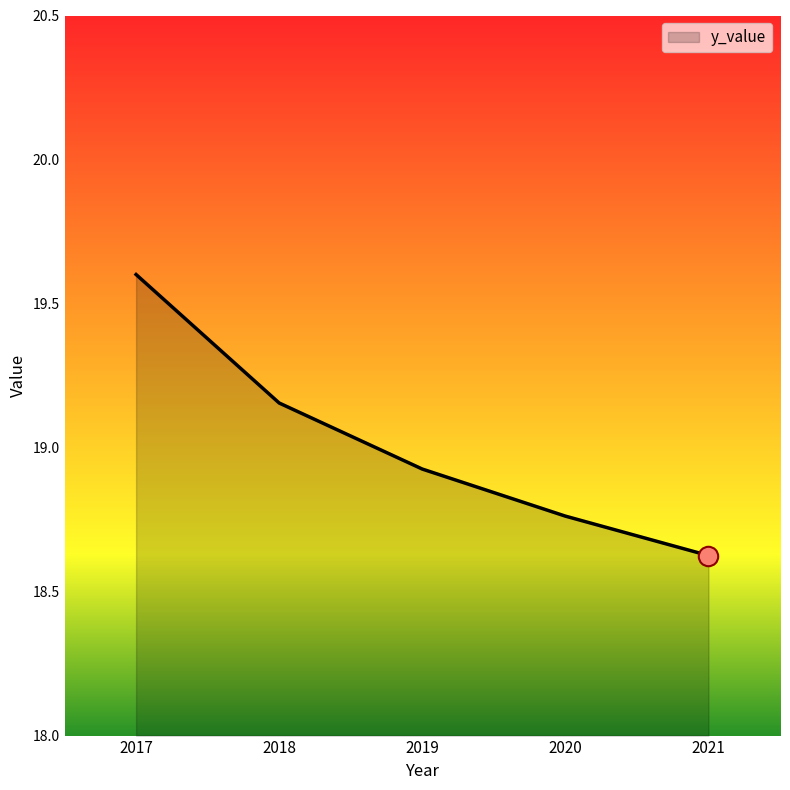

What is the difference between the maximum and minimum values?

1.0